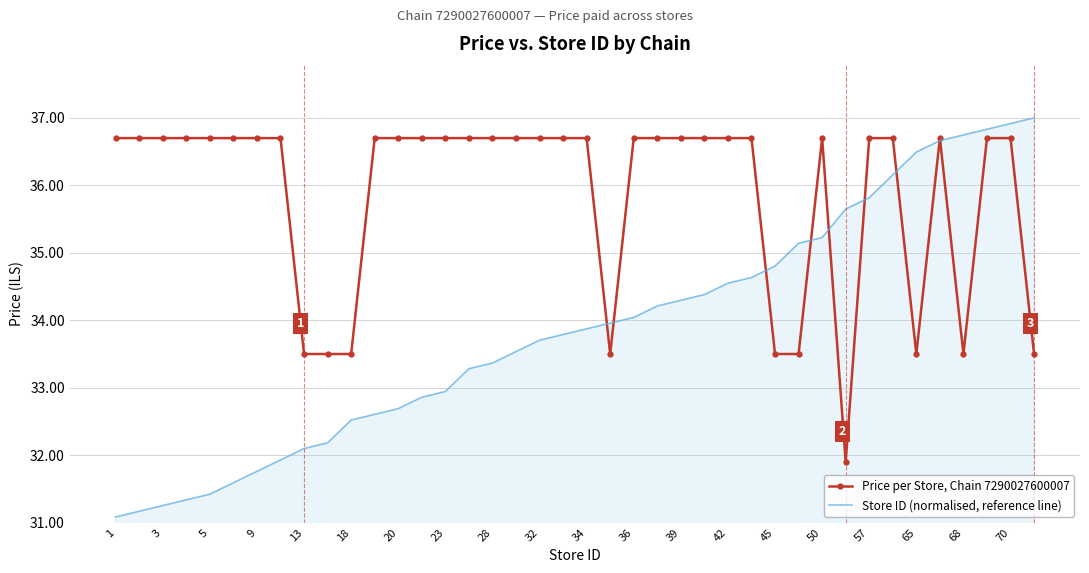

Rank the series by their maximum value, from lowest to highest.

Price per Store, Chain 7290027600007, Store ID (normalised, reference line)